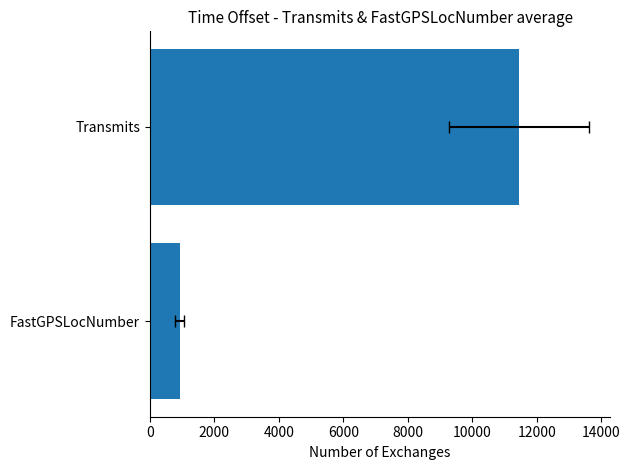

Is it true that the value at FastGPSLocNumber is 1495.3?

False